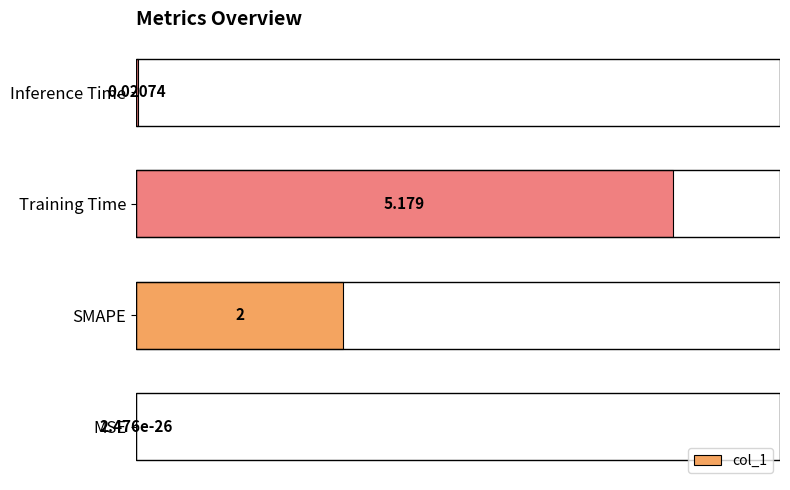

Which category has the highest value across all series?

Training Time